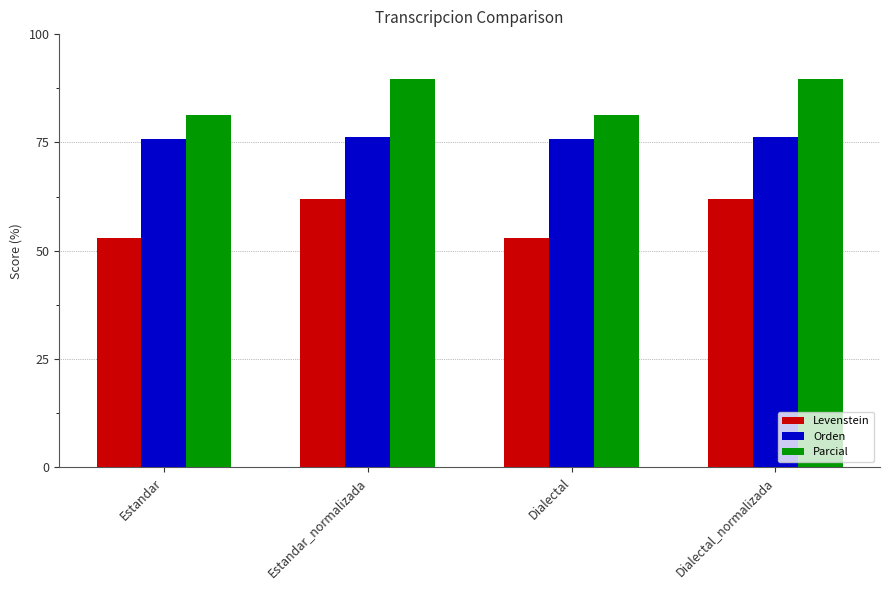

The value of Levenstein at Dialectal is 12.4. True or false?

False